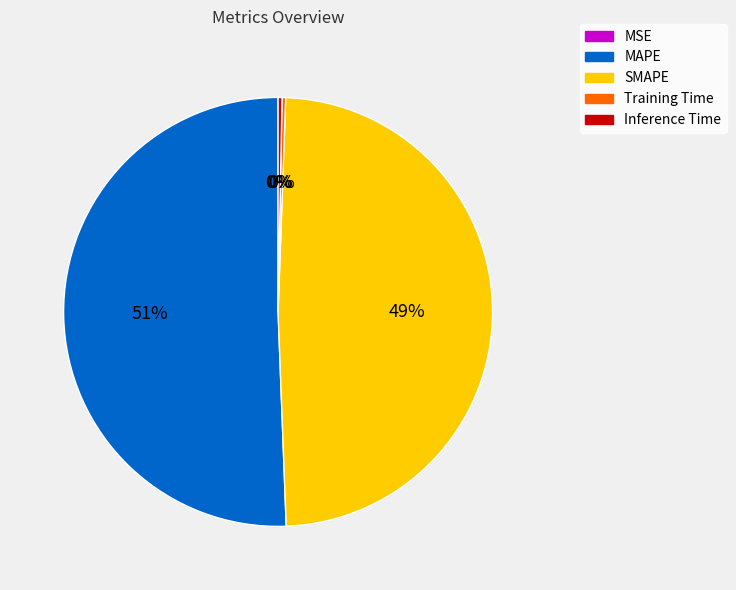

To the nearest percent, what percentage of the pie is MAPE?

51%